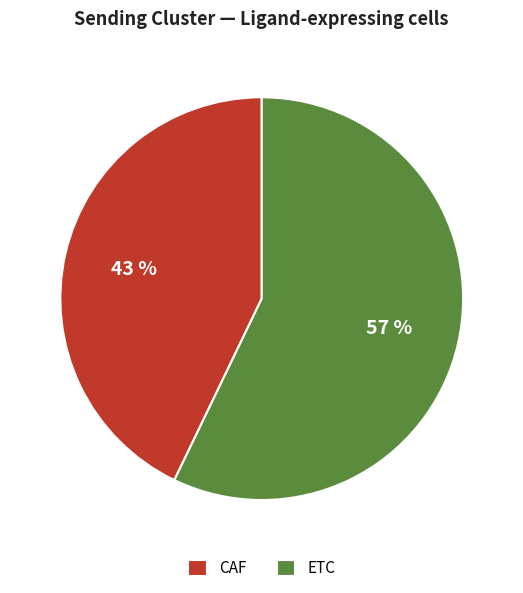

Is it true that CAF is 30% of the pie?

False